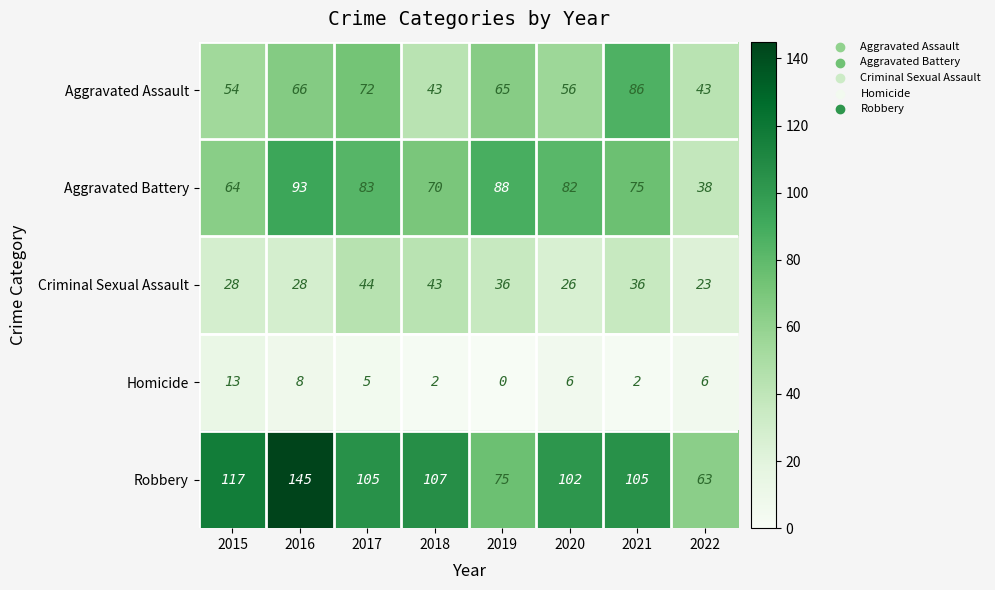

What is the sum of all Homicide values?

42